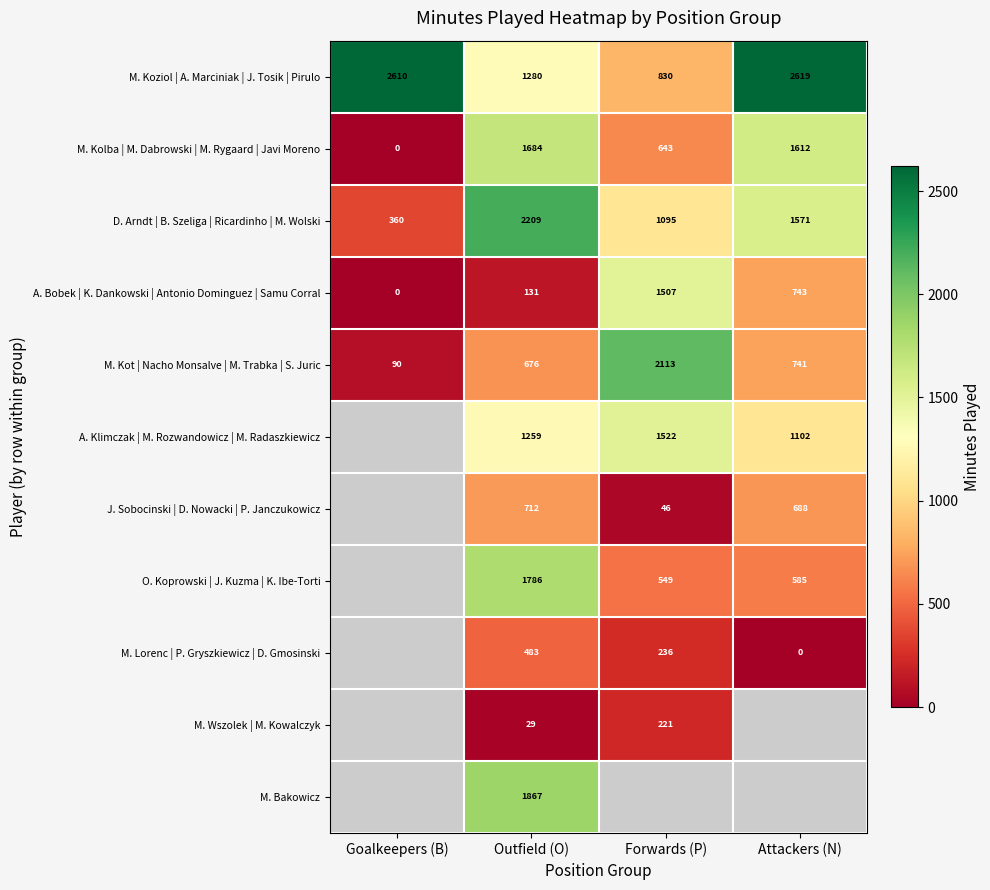

What is the difference between the highest and lowest values at Goalkeepers (B)?

2610.0